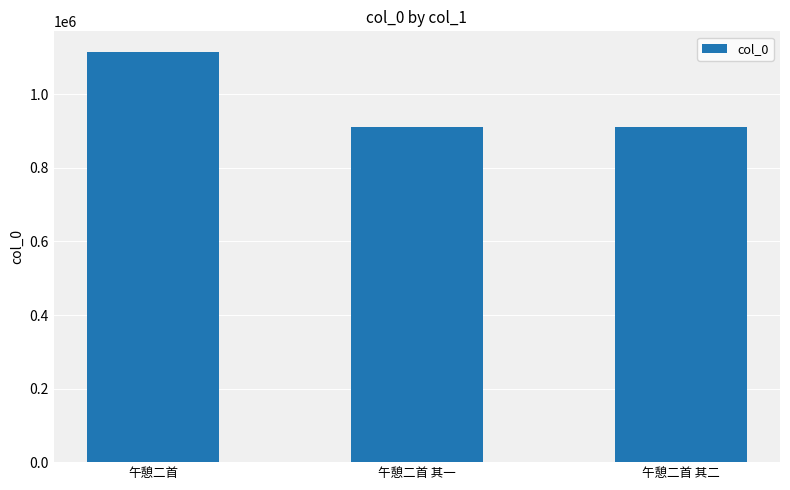

What is the difference between the values at 午憩二首 其二 and 午憩二首 其一?

1